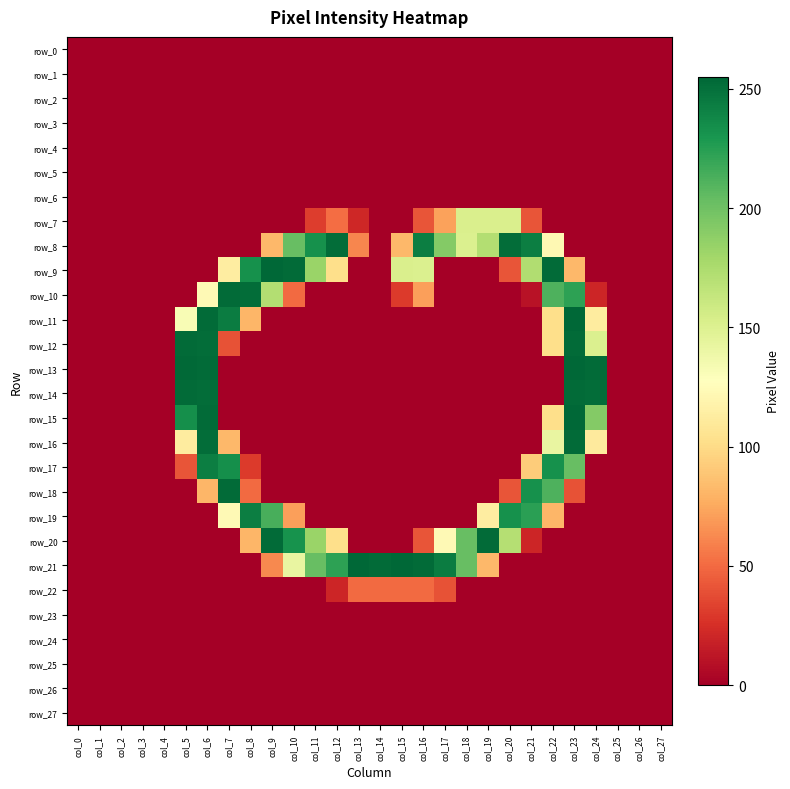

What is the total value across all series at col_11?

833